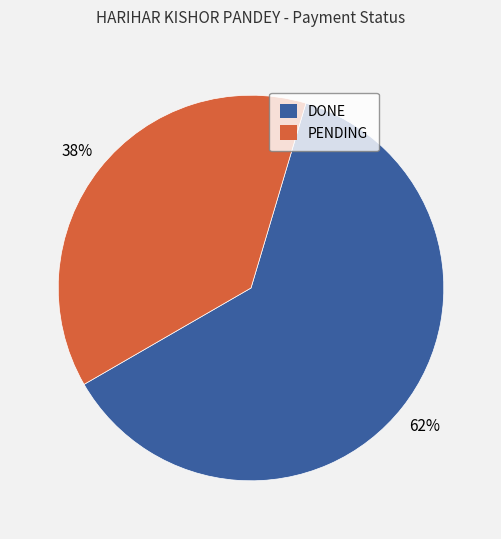

To the nearest percent, what is the difference between the largest and smallest slice percentages?

24%